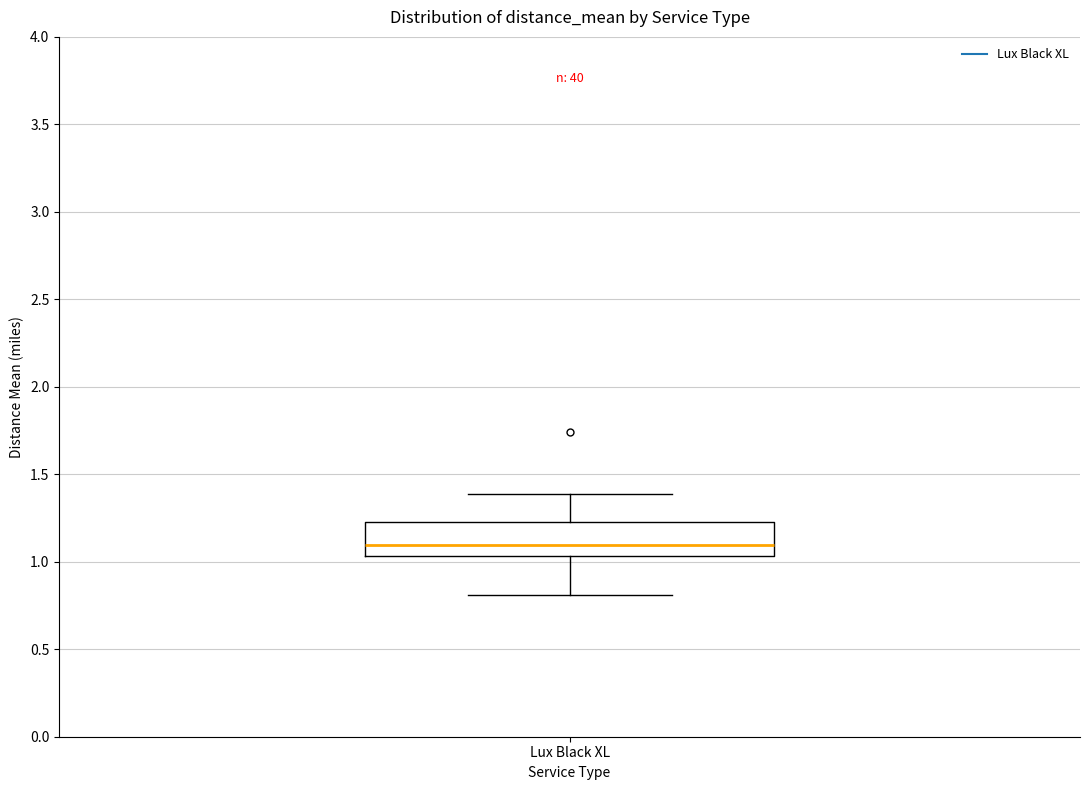

Transcribe this box plot: give where the median line is, the range the box spans, and where the two whiskers end, as read against the y-axis. The values are not printed on the chart, so give them approximately, as read against the axis.

median 1.10, box 1.05 to 1.25, whiskers 0.80 to 1.40